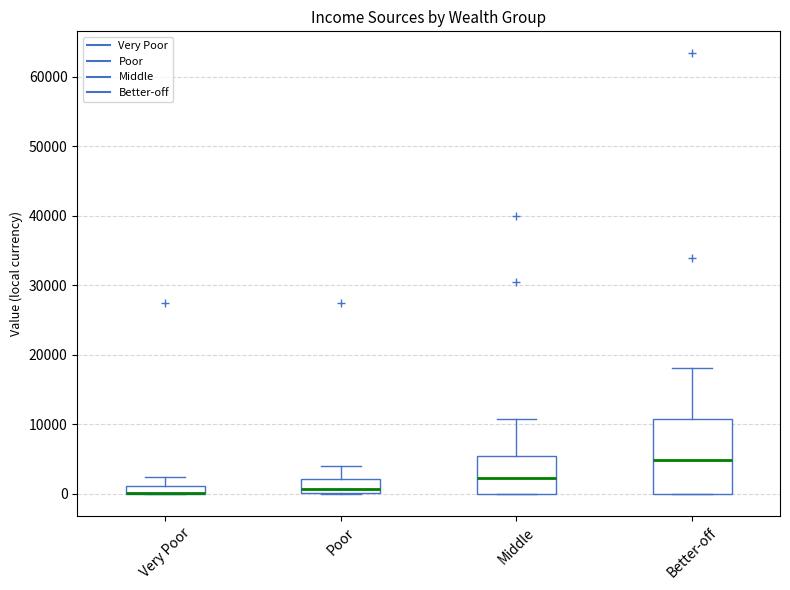

Which box is the tallest, from its lower edge to its upper edge?

Better-off